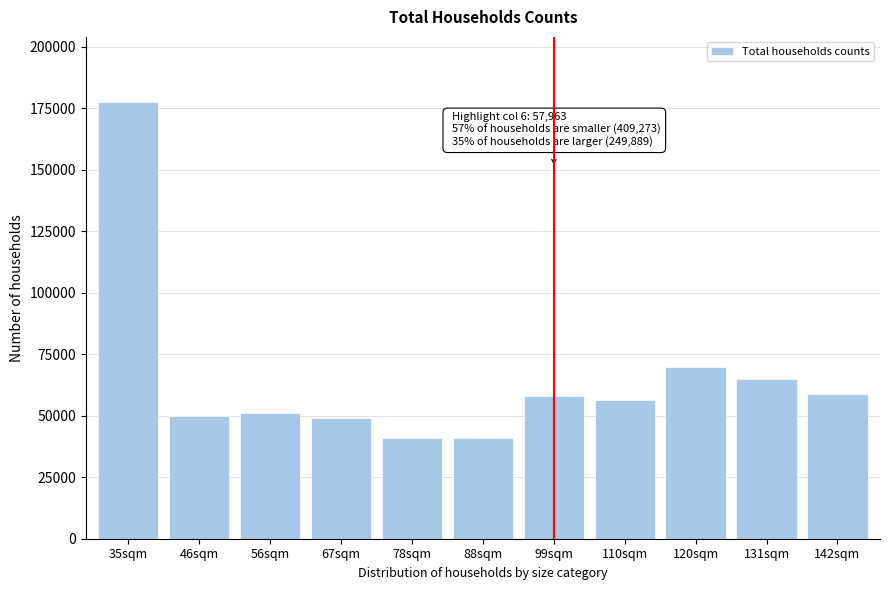

At which label is the value closest to 109107?

120sqm